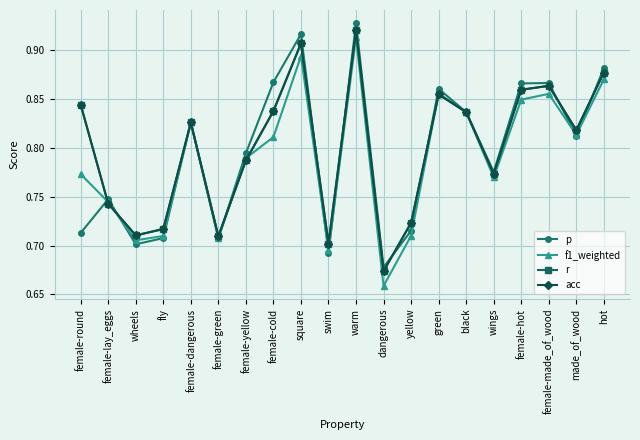

The r series shows 0.5 at swim. True or false?

False